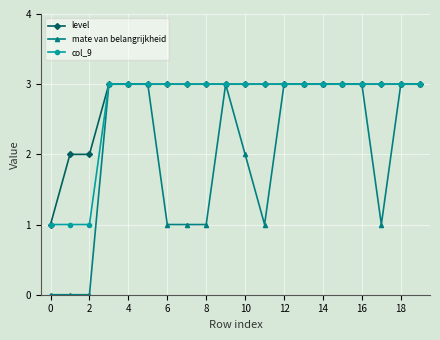

What is the value of the mate van belangrijkheid point at the 8th from the left?

1